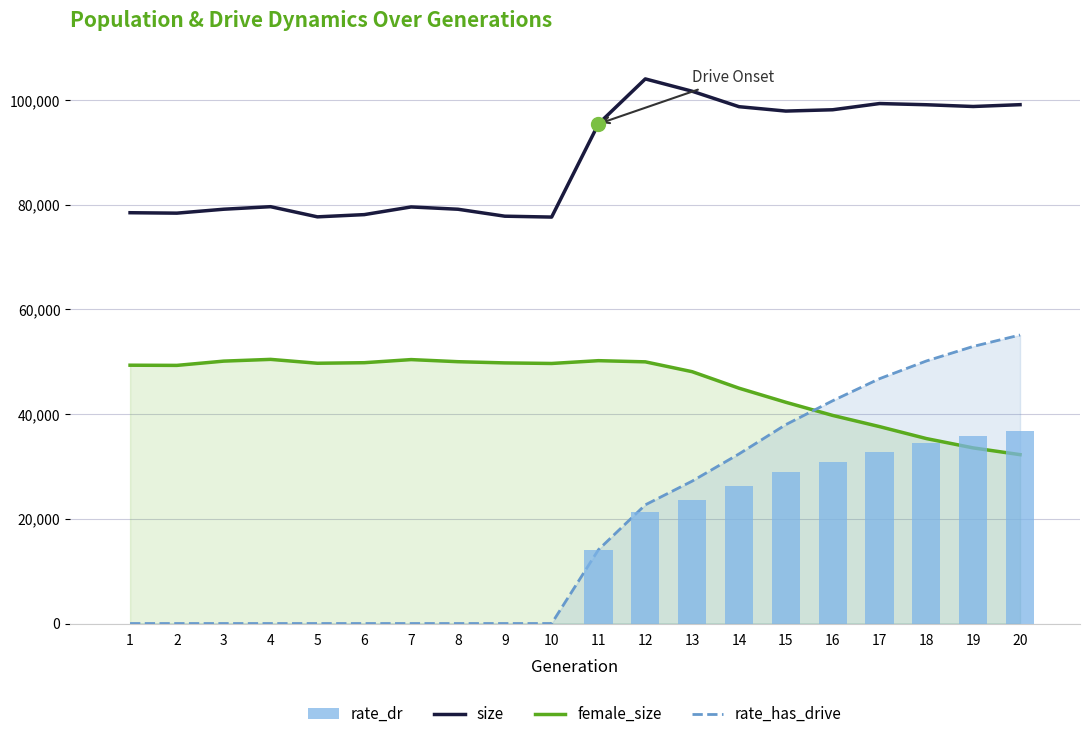

The value of size at 11 is 95446.0. True or false?

True